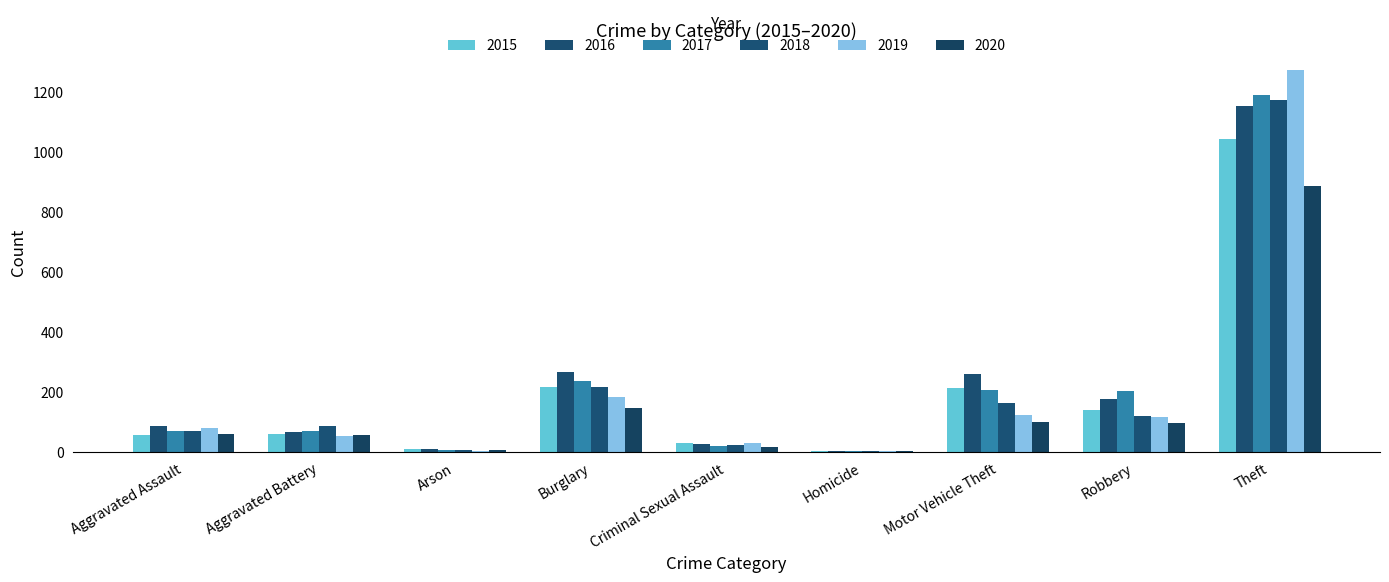

What is the highest value of the 2015 series?

1041